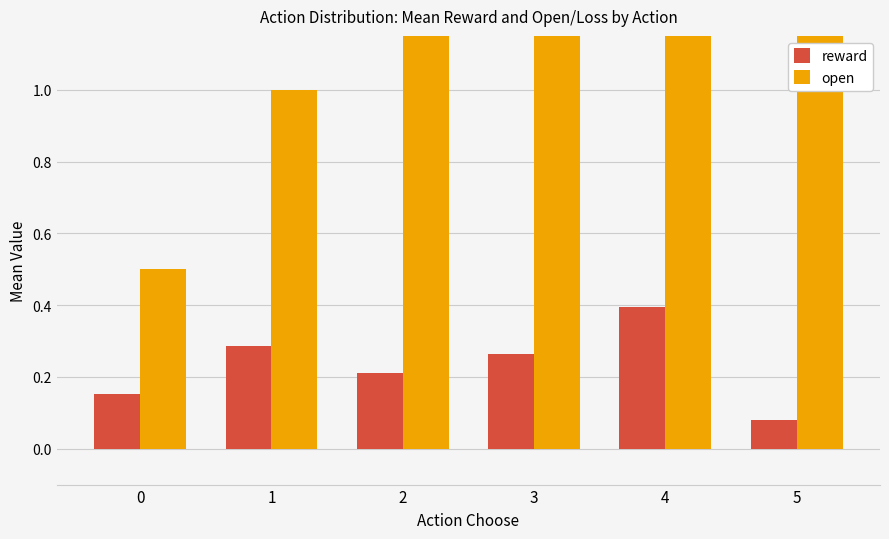

How many data points does each series have?

6